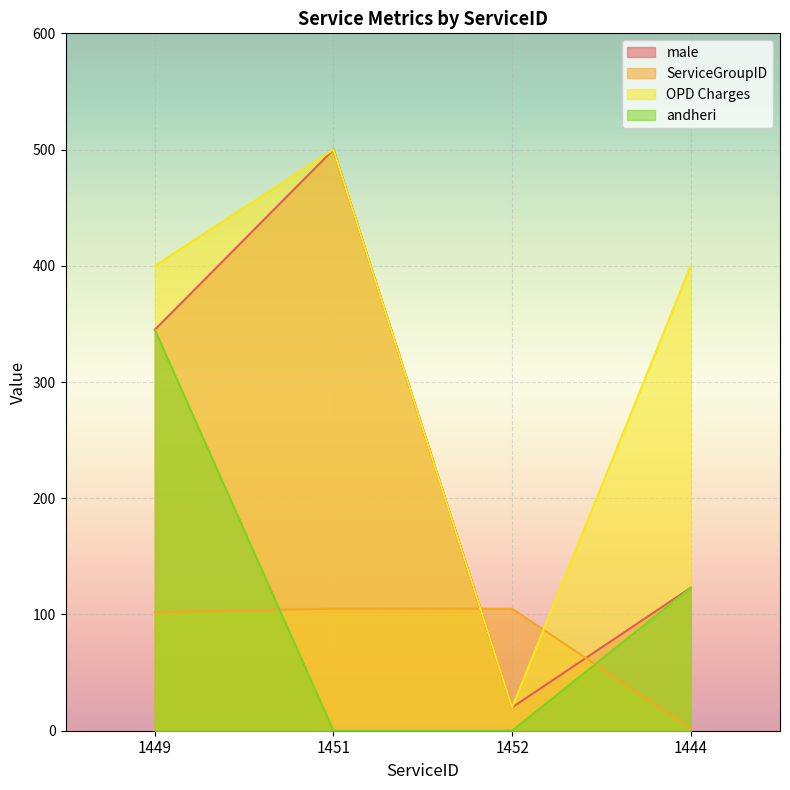

Rank the categories by male value from highest to lowest.

1451, 1449, 1444, 1452